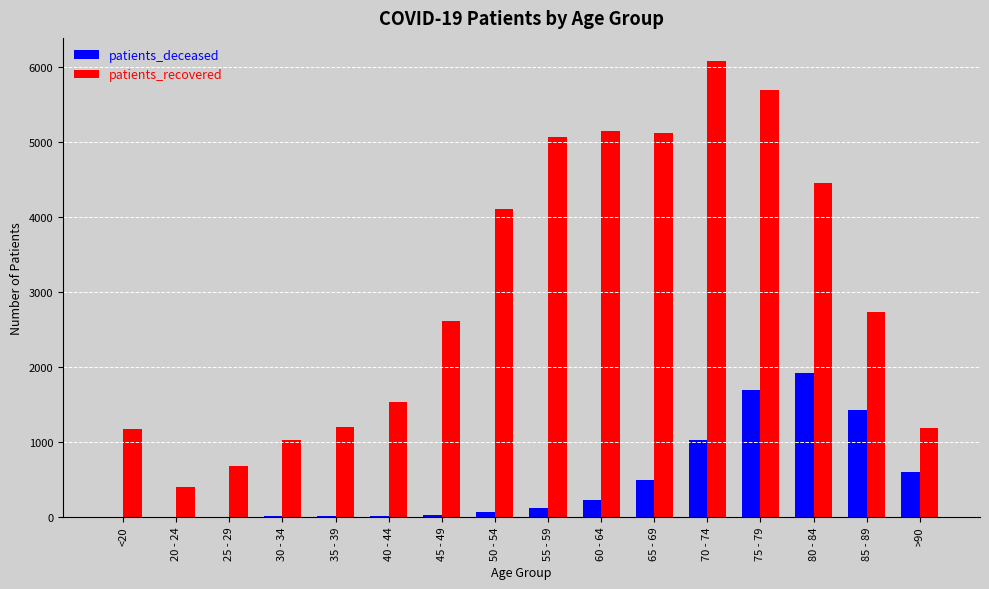

At which category does the chart reach its peak across all series?

70 - 74